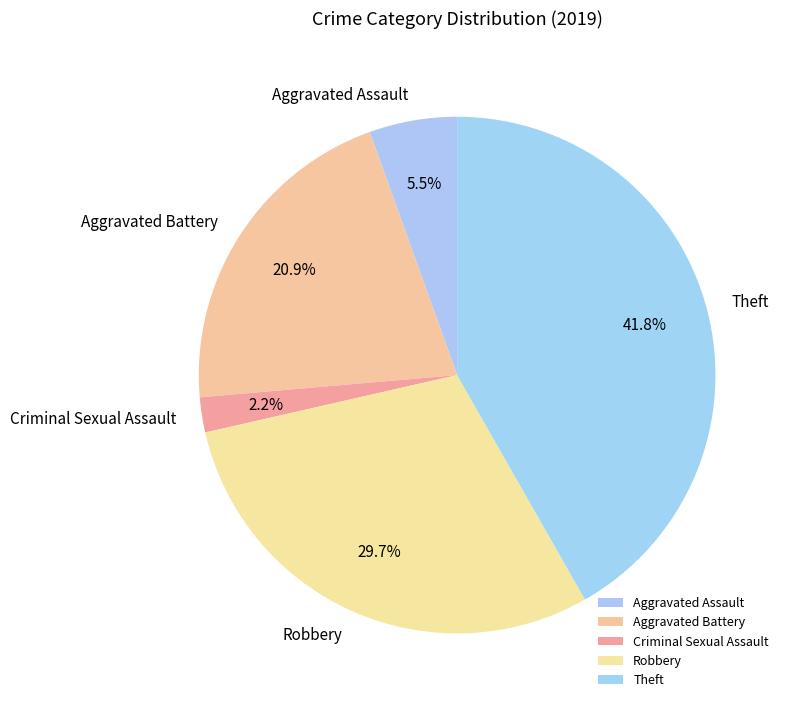

Is Criminal Sexual Assault the majority of the pie?

No